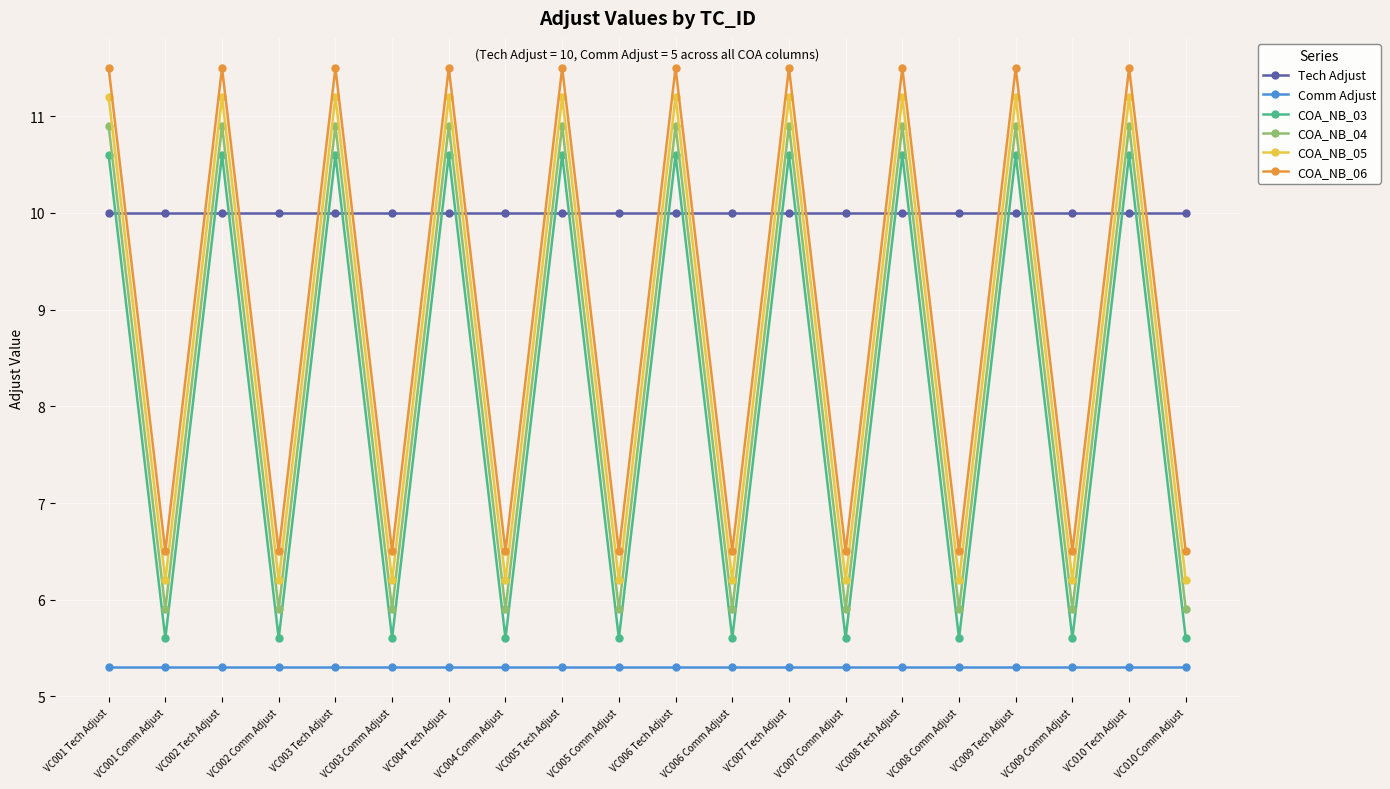

In COA_NB_03, how many points are higher than both neighbors (excluding endpoints)?

9